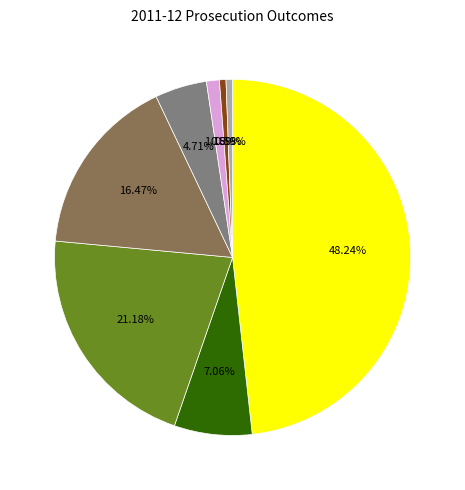

Is there any slice that represents more than half of the pie?

No